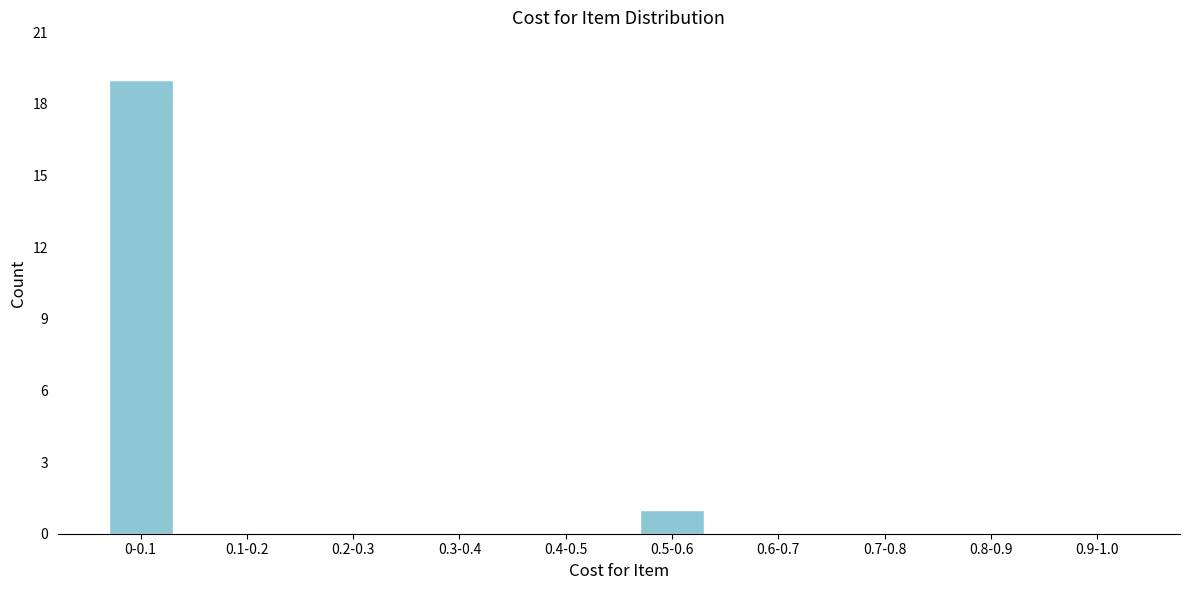

Reading right to left, what are all the values shown in this chart?

0.9-1.0=0	0.8-0.9=0	0.7-0.8=0	0.6-0.7=0	0.5-0.6=1	0.4-0.5=0	0.3-0.4=0	0.2-0.3=0	0.1-0.2=0	0-0.1=19